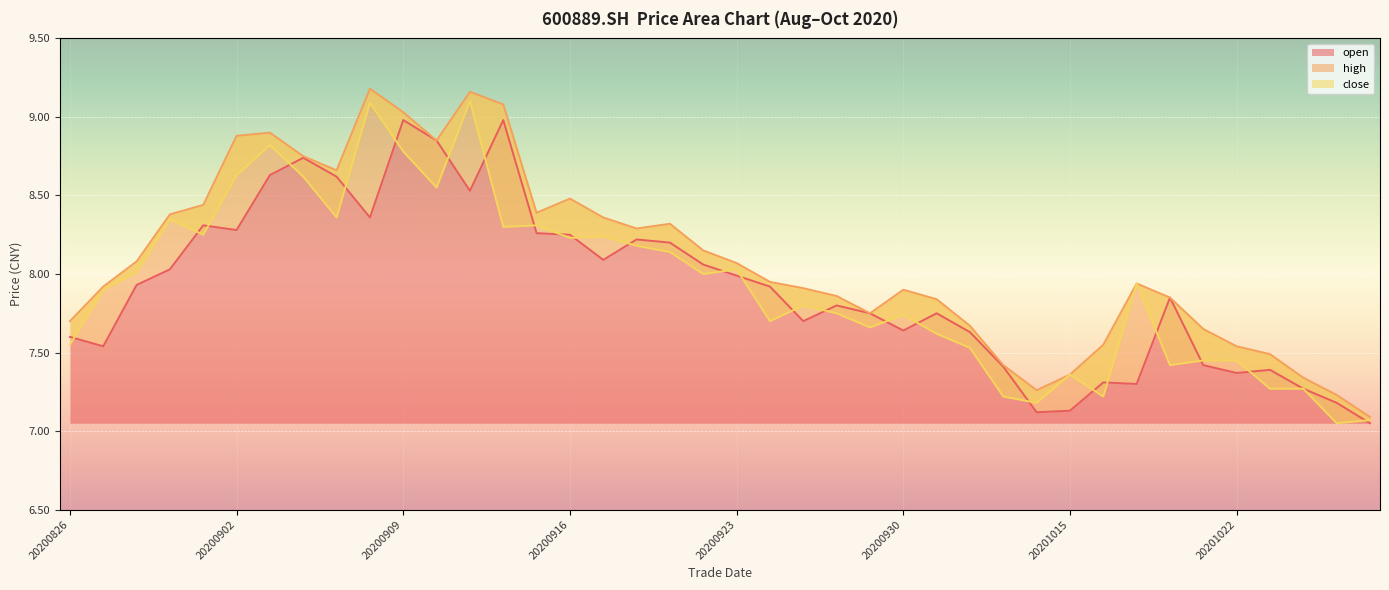

Does the chart display data point markers on the line(s)?

No